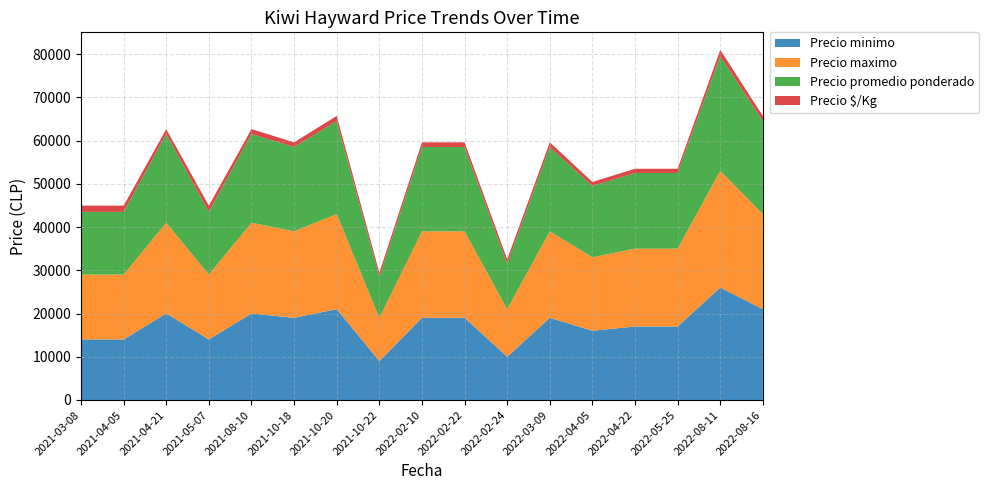

Reading left to right, what are all the values shown in this chart?

Precio minimo: 14000	14000	20000	14000	20000	19000	21000	9000	19000	19000	10000	19000	16000	17000	17000	26000	21000
Precio maximo: 15000	15000	21000	15000	21000	20000	22000	10000	20000	20000	11000	20000	17000	18000	18000	27000	22000
Precio promedio ponderado: 14500	14500	20500	14500	20500	19500	21500	9500	19500	19500	10500	19500	16500	17500	17500	26500	21500
Precio $/Kg: 1450	1450	1139	1450	1139	1083	1194	950	1083	1083	1050	1083	917	972	972	1472	1194